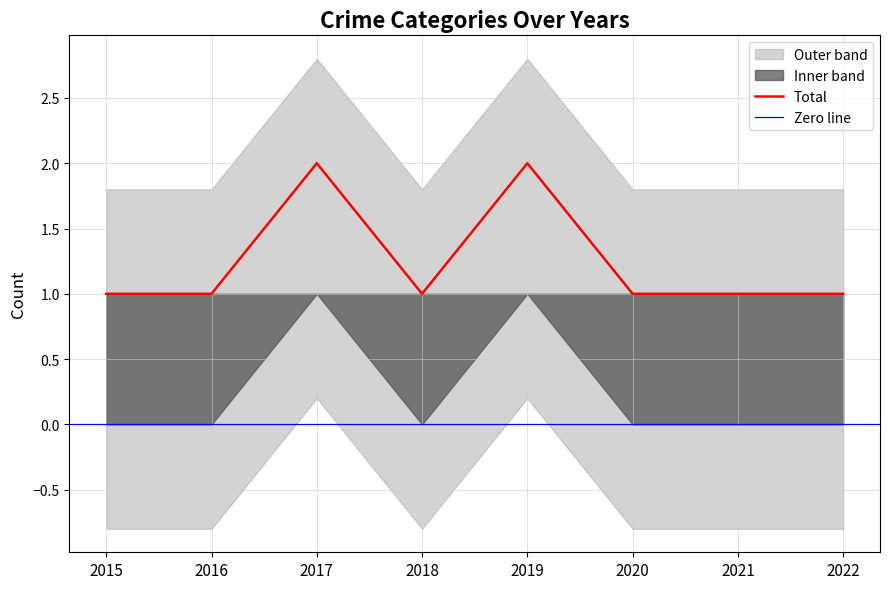

At which category does Total reach its first local valley?

2018